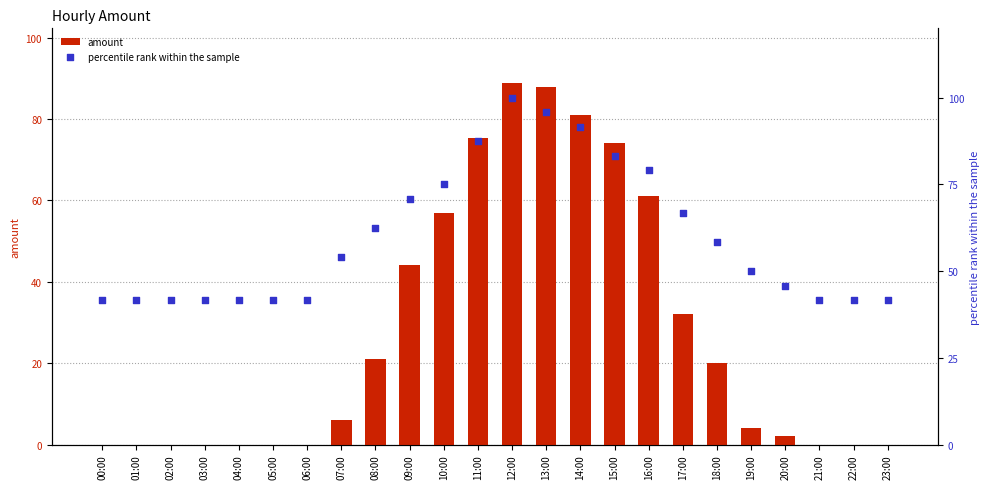

What is the total value across all series at 19:00?

54.0